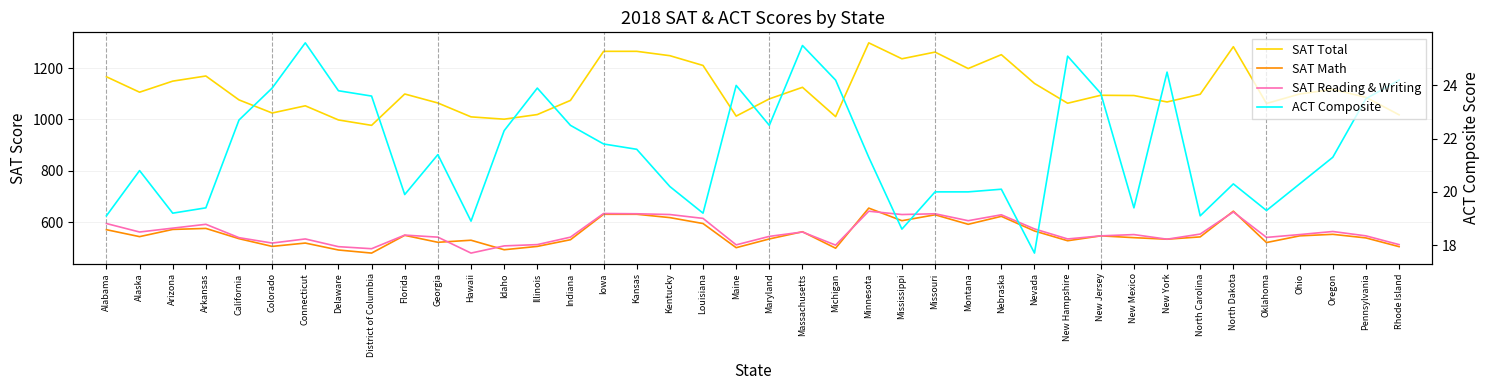

Does the chart have visible grid lines?

Yes